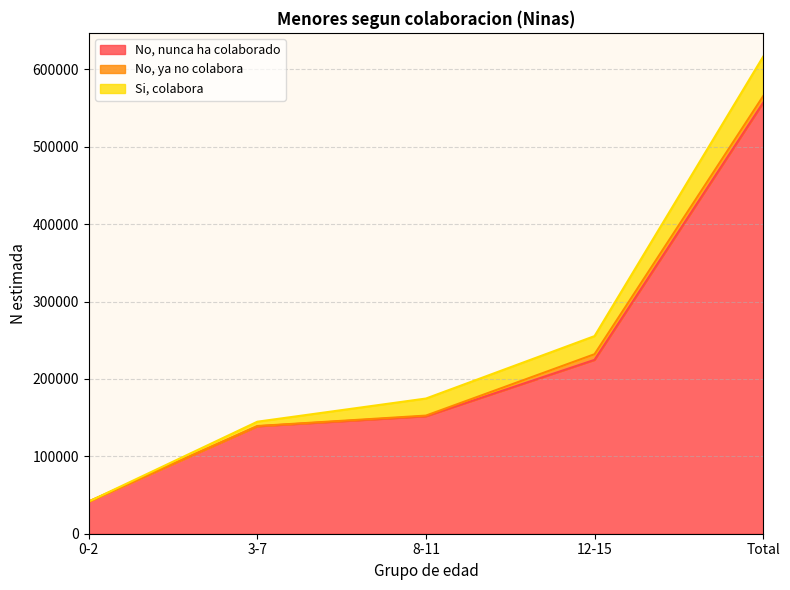

True or false: No, ya no colabora has a value of 11893 at 12-15.

False